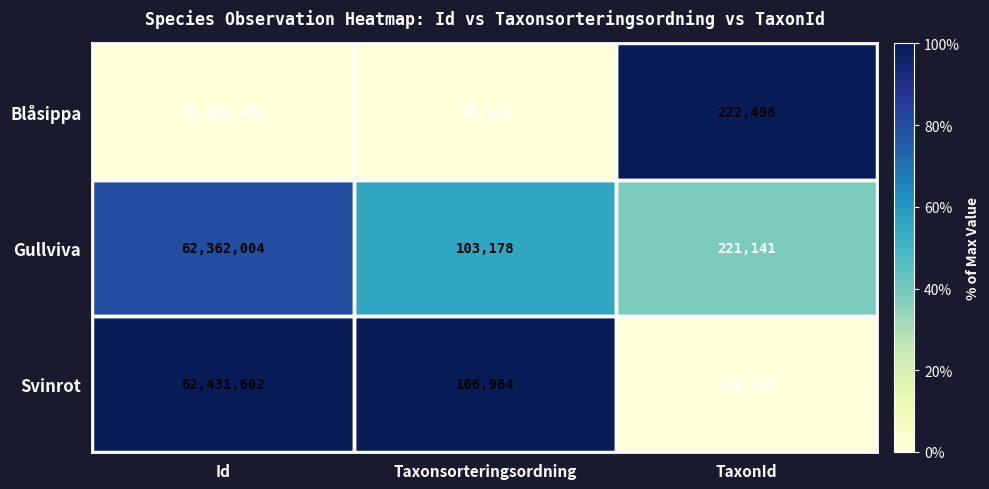

List the series in order of their overall mean, highest first.

Svinrot, Gullviva, Blåsippa